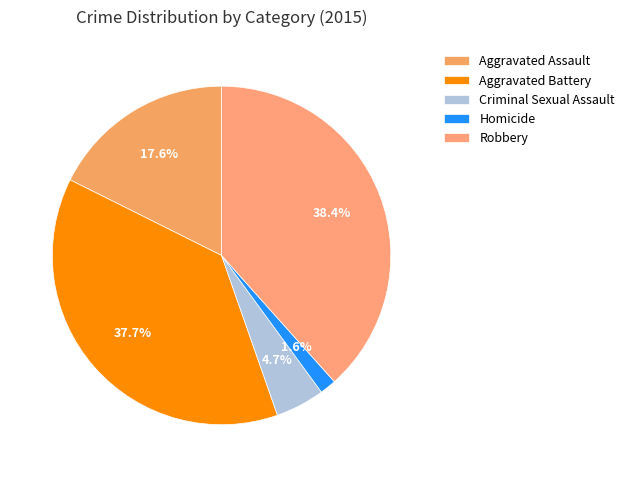

To the nearest percent, what is the difference between the Aggravated Battery and Robbery slice percentages?

1%